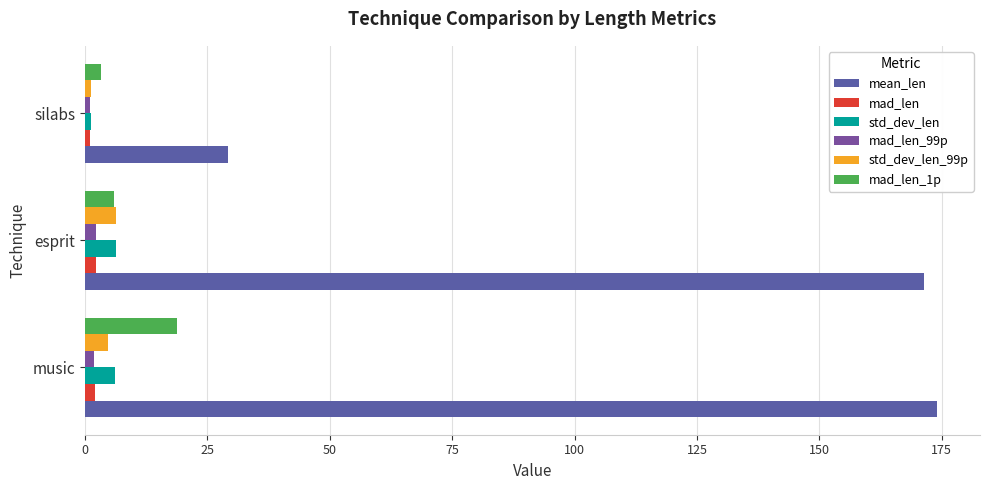

At how many categories does at least one series exceed 93?

2